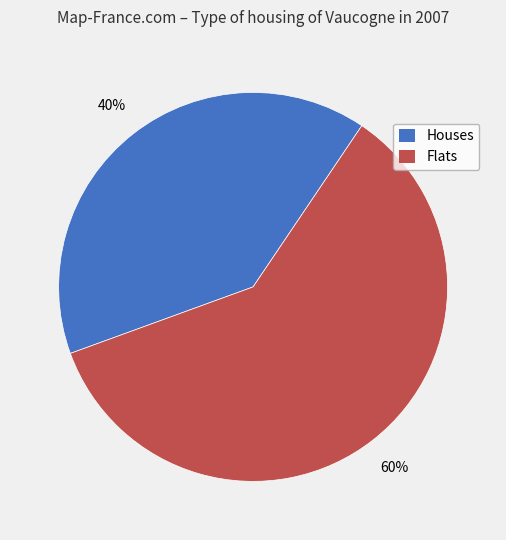

To the nearest percent, what is the difference between the largest and smallest slice percentages?

20%